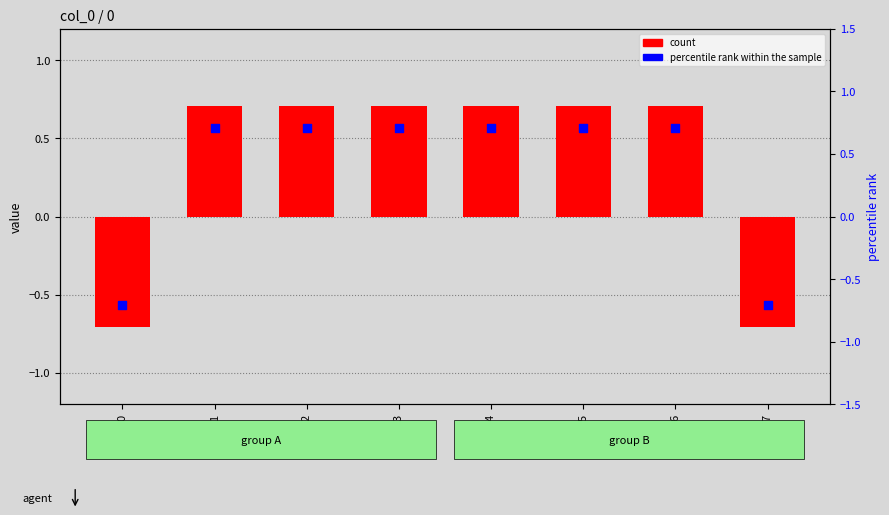

Which series has the widest spread of Y values?

count